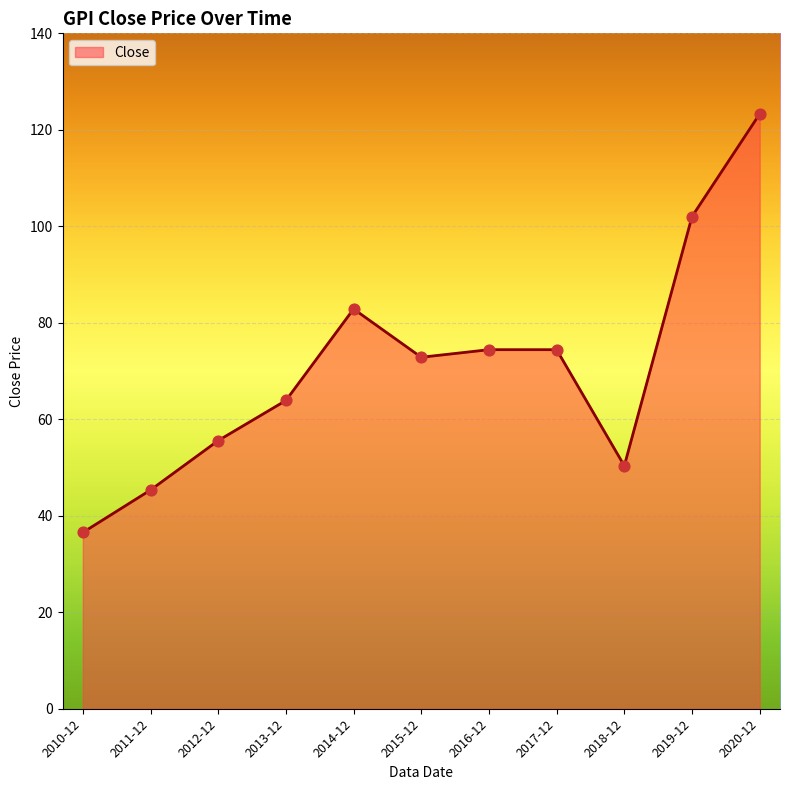

Which has a higher value, 2015-12 or 2012-12?

2015-12